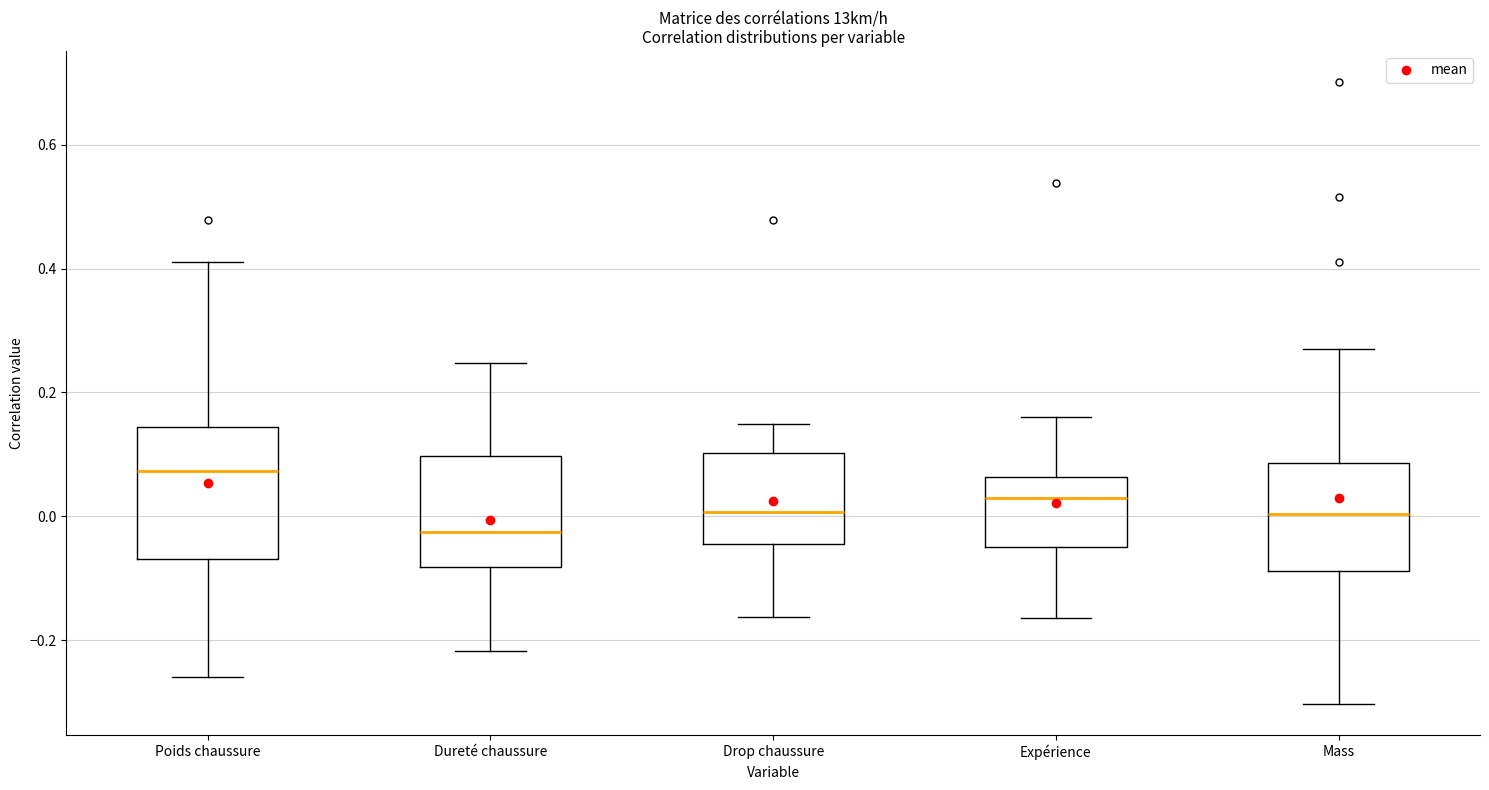

Reading left to right, transcribe this box plot: for each box, give where its median line is, the range the box spans, and where its two whiskers end, as read against the y-axis. The values are not printed on the chart, so give them approximately, as read against the axis.

Poids chaussure: median 0.08, box -0.06 to 0.14, whiskers -0.26 to 0.42
Dureté chaussure: median -0.02, box -0.08 to 0.10, whiskers -0.22 to 0.24
Drop chaussure: median 0.00, box -0.04 to 0.10, whiskers -0.16 to 0.14
Expérience: median 0.04, box -0.04 to 0.06, whiskers -0.16 to 0.16
Mass: median 0.00, box -0.08 to 0.08, whiskers -0.30 to 0.28